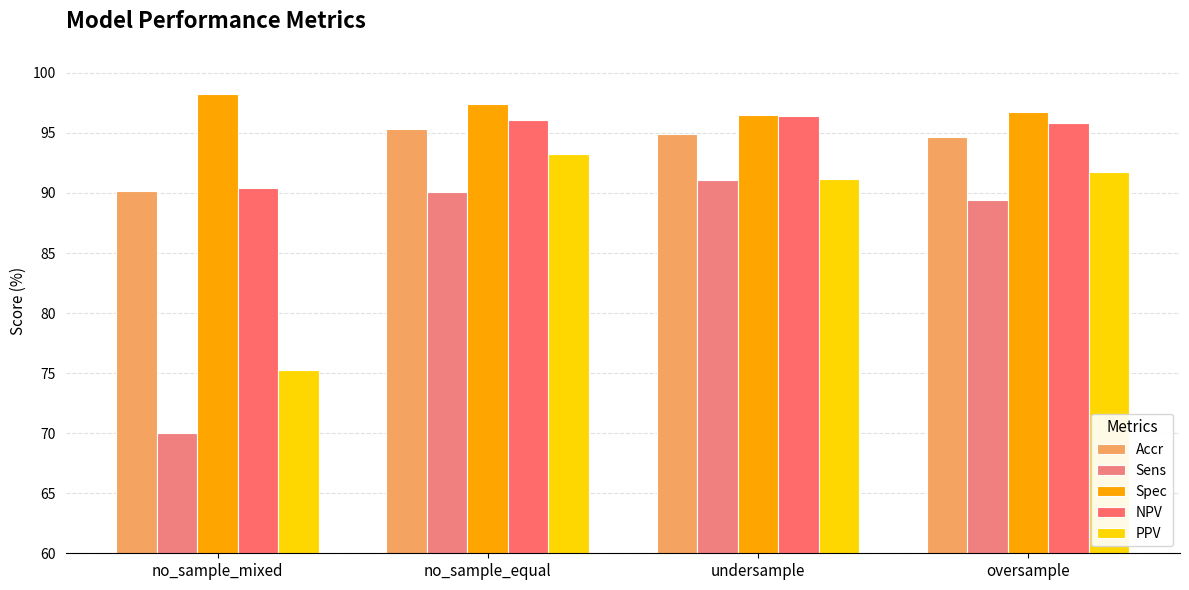

At how many categories does at least one series exceed 81?

4